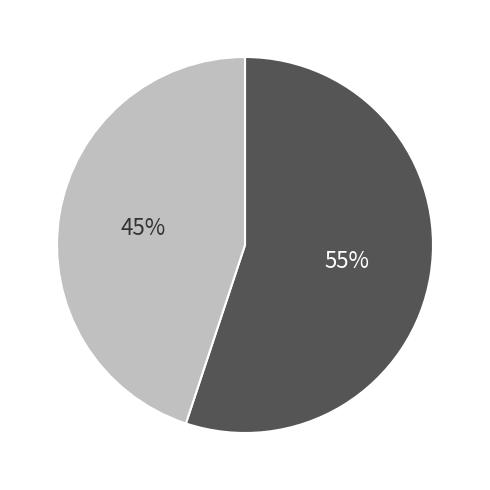

Does any single category account for the majority?

Yes